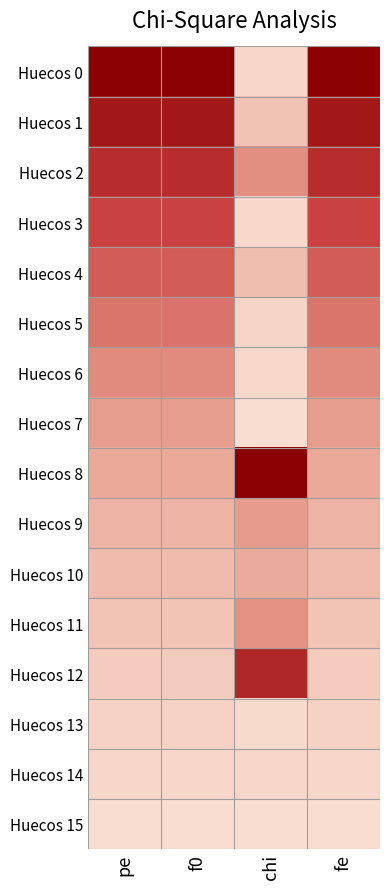

At which category is the sum across all series the highest?

fe